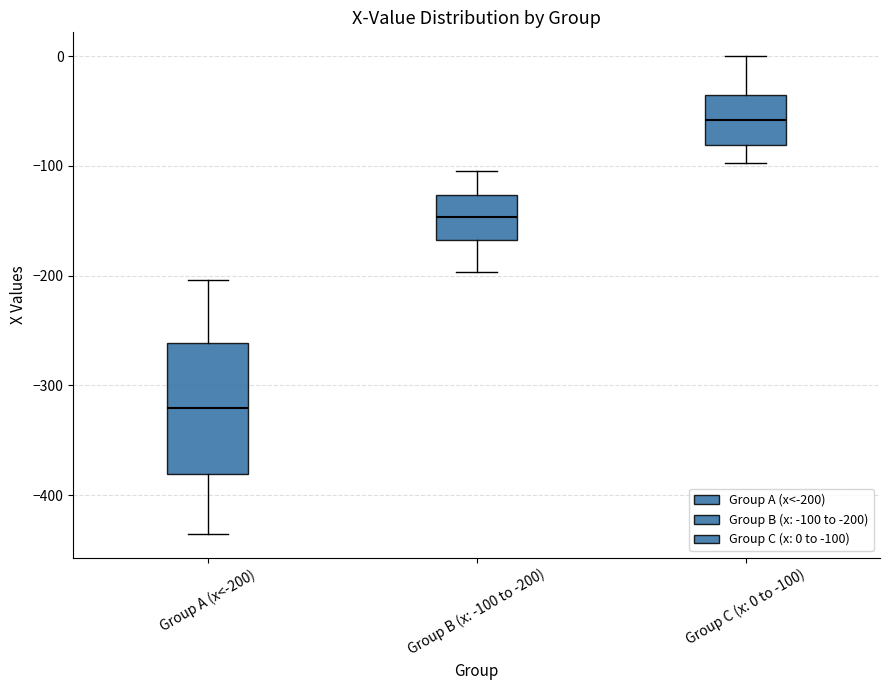

Reading left to right, transcribe this box plot: for each box, give where its median line is, the range the box spans, and where its two whiskers end, as read against the y-axis. The values are not printed on the chart, so give them approximately, as read against the axis.

Group A (x<-200): median -320, box -380 to -260, whiskers -440 to -200
Group B (x: -100 to -200): median -150, box -170 to -130, whiskers -200 to -100
Group C (x: 0 to -100): median -60, box -80 to -40, whiskers -100 to 0